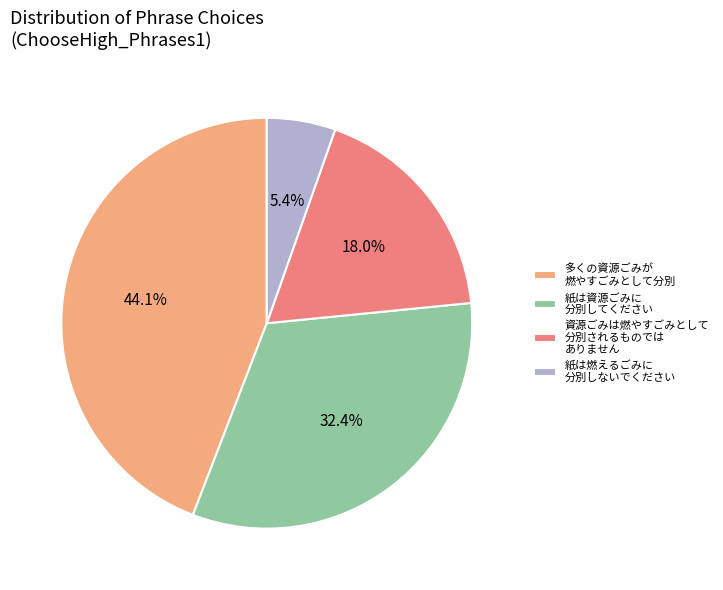

Is there any slice that represents more than half of the pie?

No